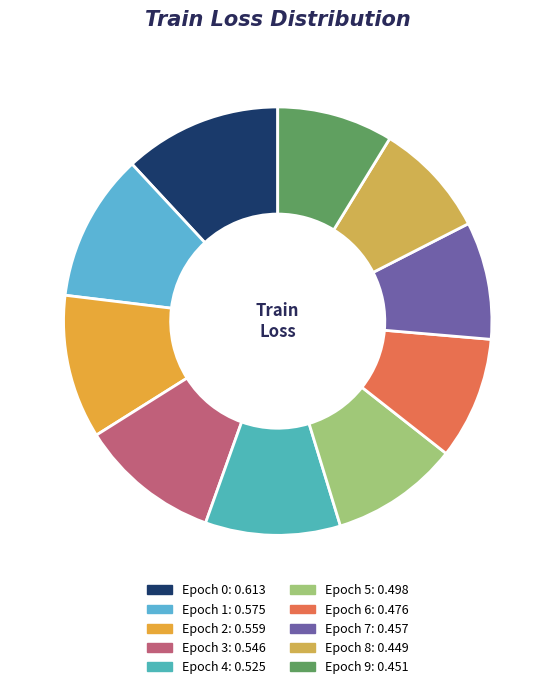

How many segments does this pie chart have?

10